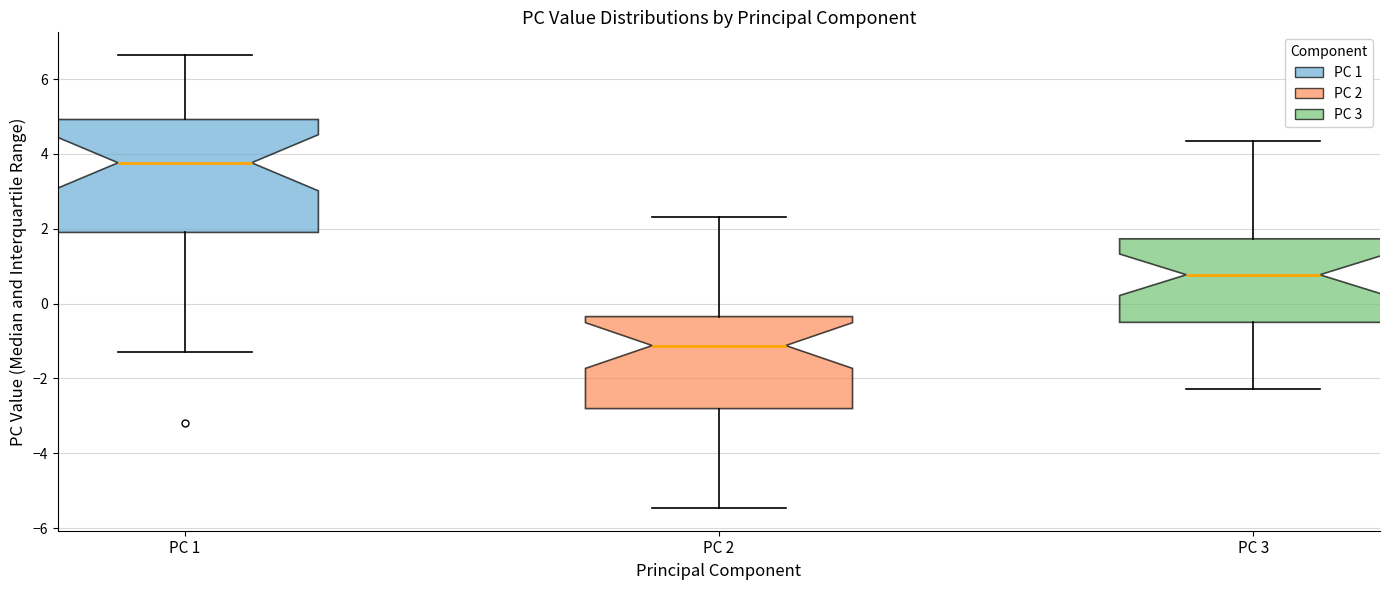

Reading left to right, transcribe this box plot: for each box, give where its median line is, the range the box spans, and where its two whiskers end, as read against the y-axis. The values are not printed on the chart, so give them approximately, as read against the axis.

PC 1: median 3.8, box 2.0 to 5.0, whiskers -1.2 to 6.6
PC 2: median -1.2, box -2.8 to -0.4, whiskers -5.4 to 2.4
PC 3: median 0.8, box -0.6 to 1.8, whiskers -2.2 to 4.4